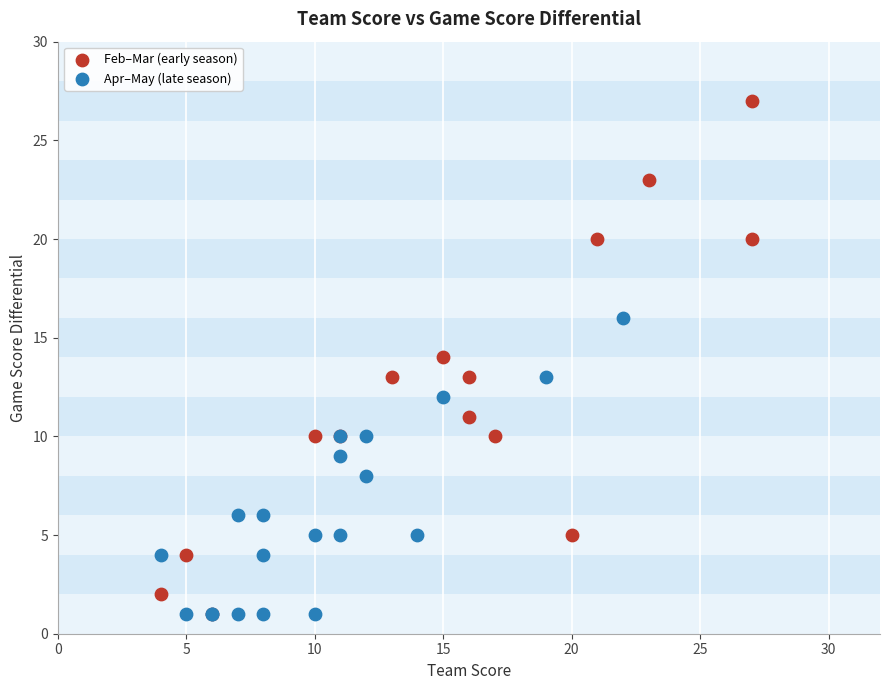

Which series reaches the maximum Y coordinate?

Feb–Mar (early season)